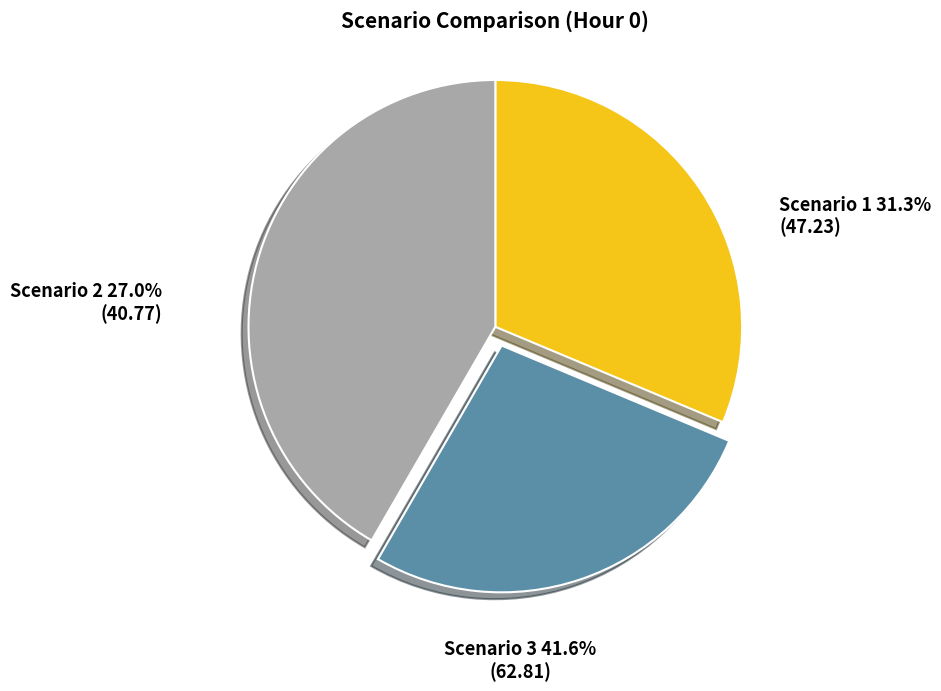

Which slice is the smallest?

Scenario 2